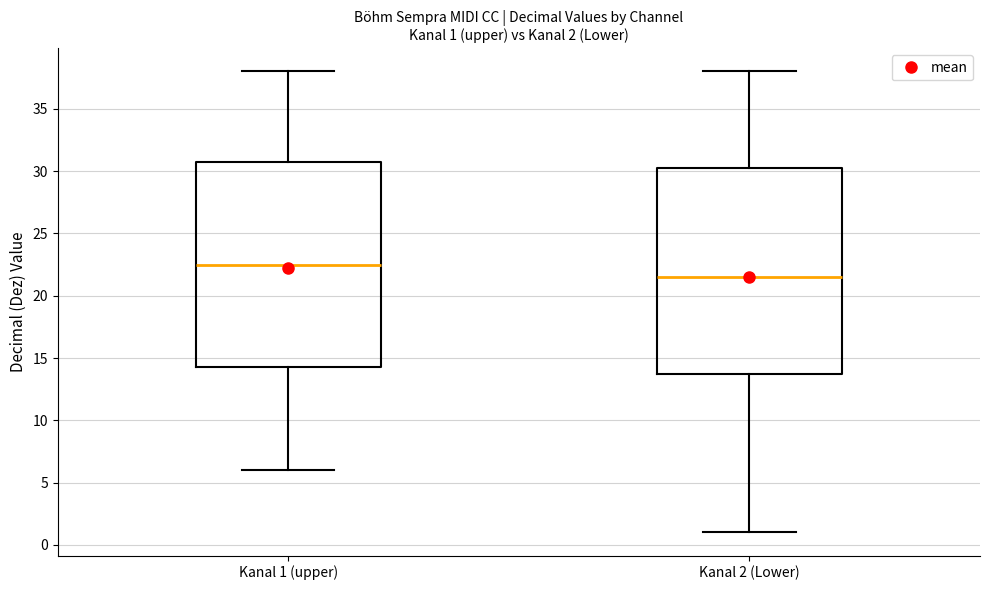

Which box's median line is the lowest?

Kanal 2 (Lower)